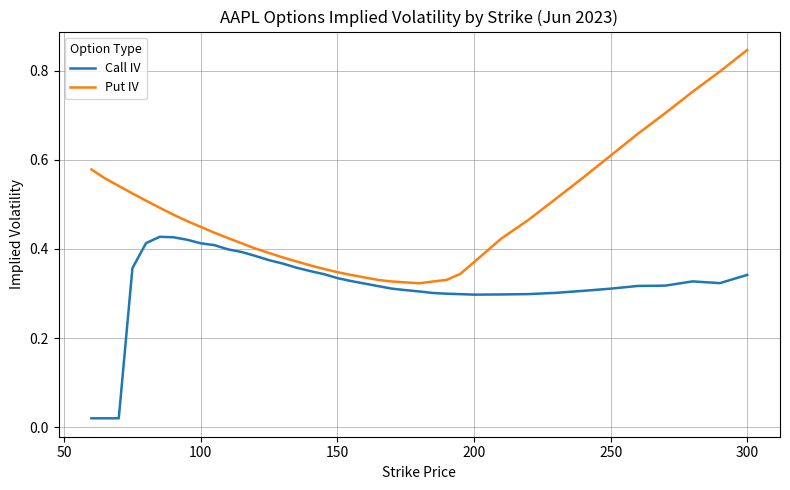

Which series has the largest range (max minus min)?

Put IV